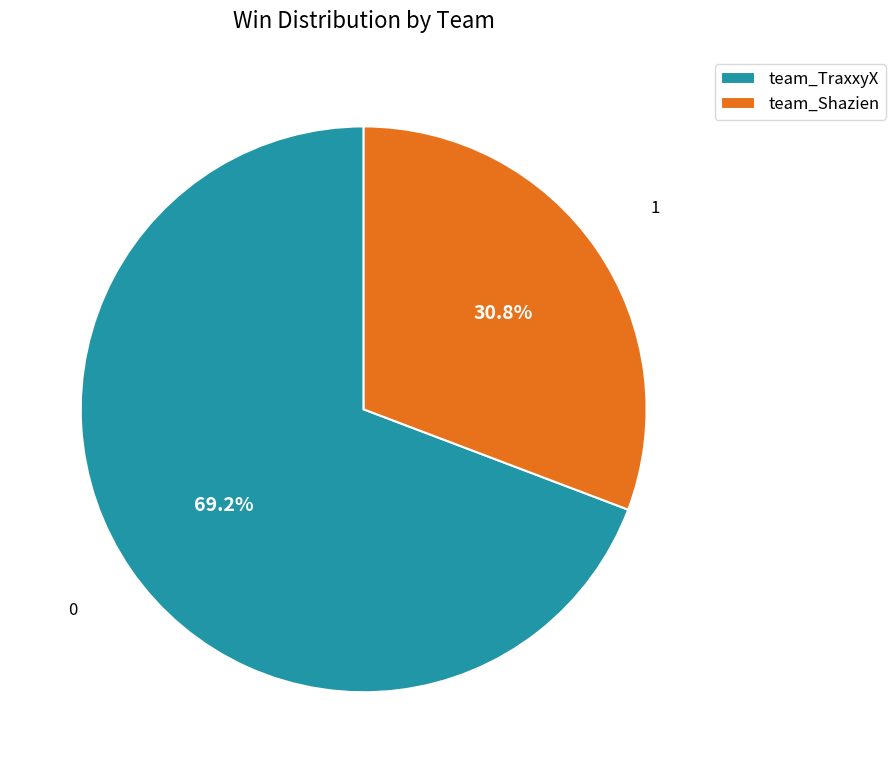

What percentage do team_TraxxyX and team_Shazien together represent?

100.0%